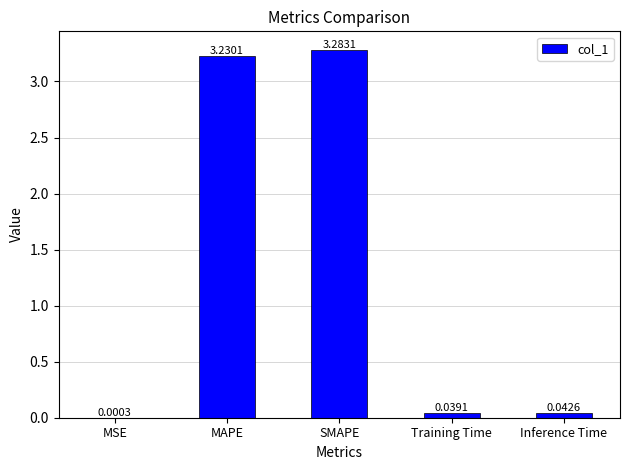

What is the sum of all values?

6.6